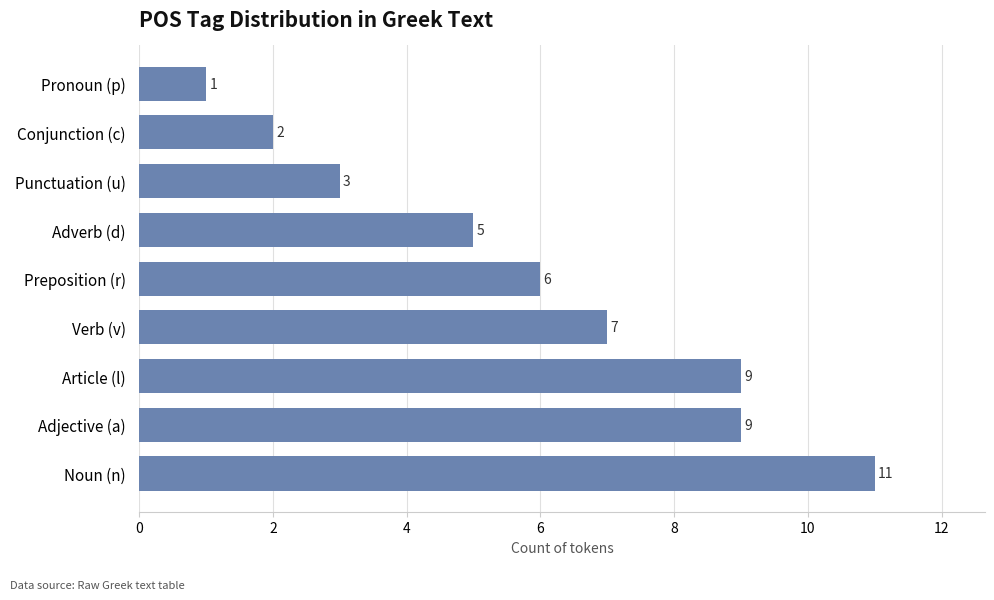

Which category has the highest value across all series?

Noun (n)